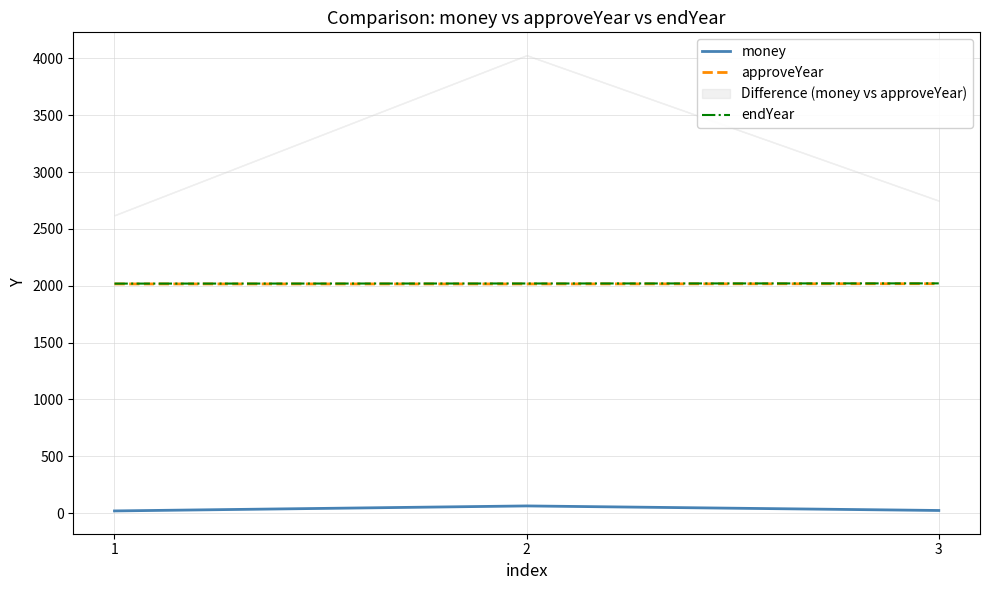

Is it true that money equals 27 at 1?

False